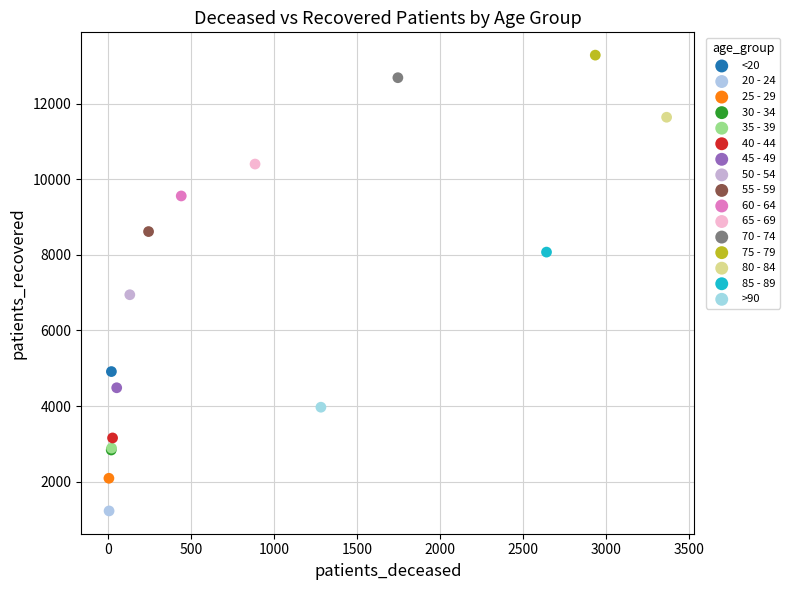

Which series reaches the maximum Y coordinate?

75 - 79